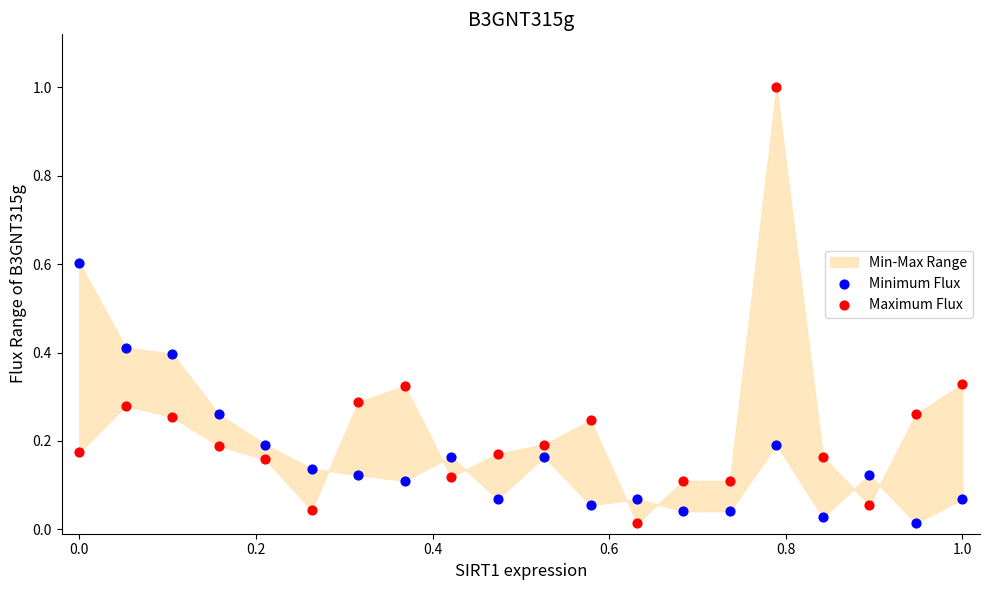

Which series has the largest Y range (max minus min)?

Maximum Flux